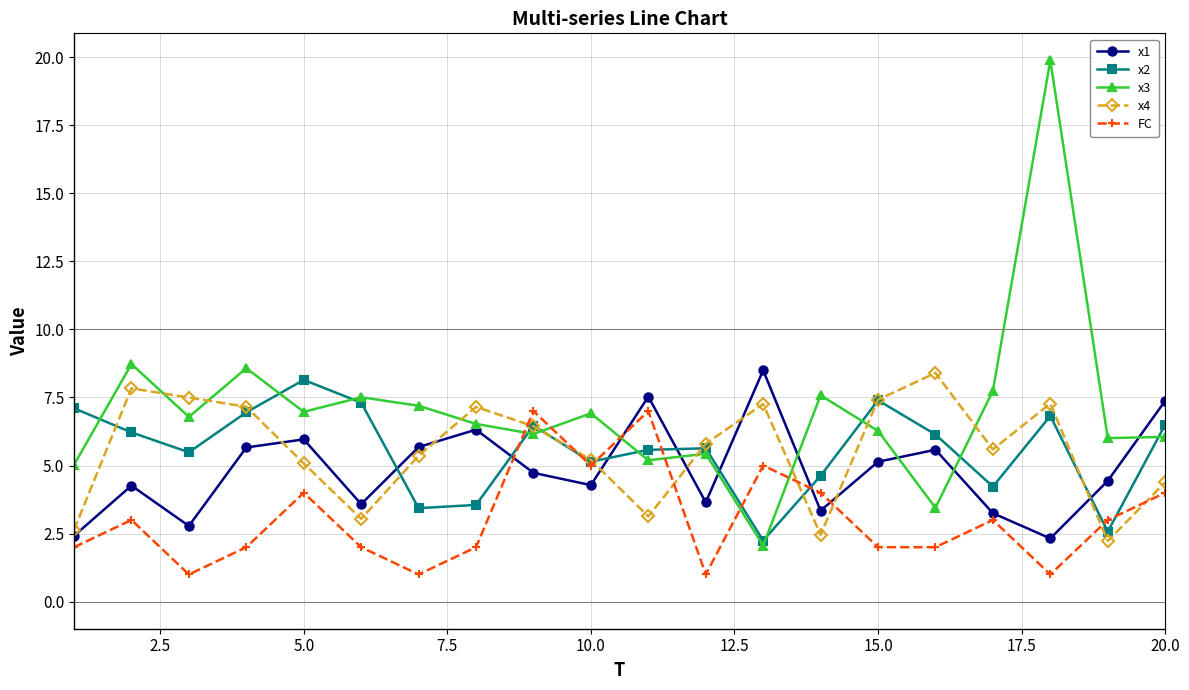

Which series has the largest range (max minus min)?

x3